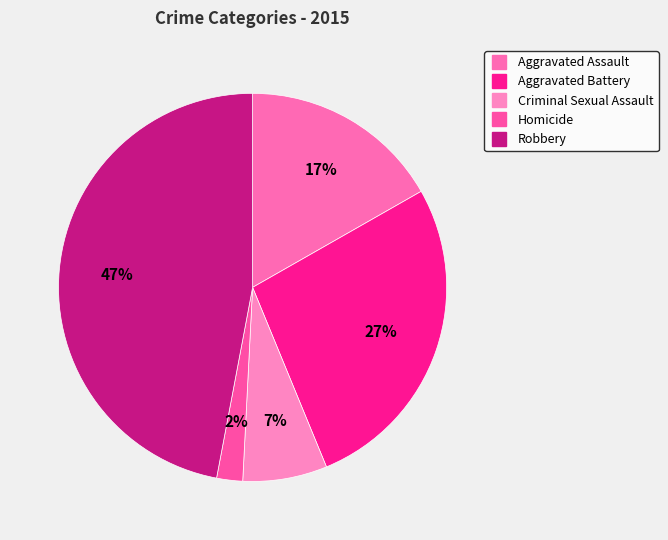

Which category has the biggest portion of the pie?

Robbery